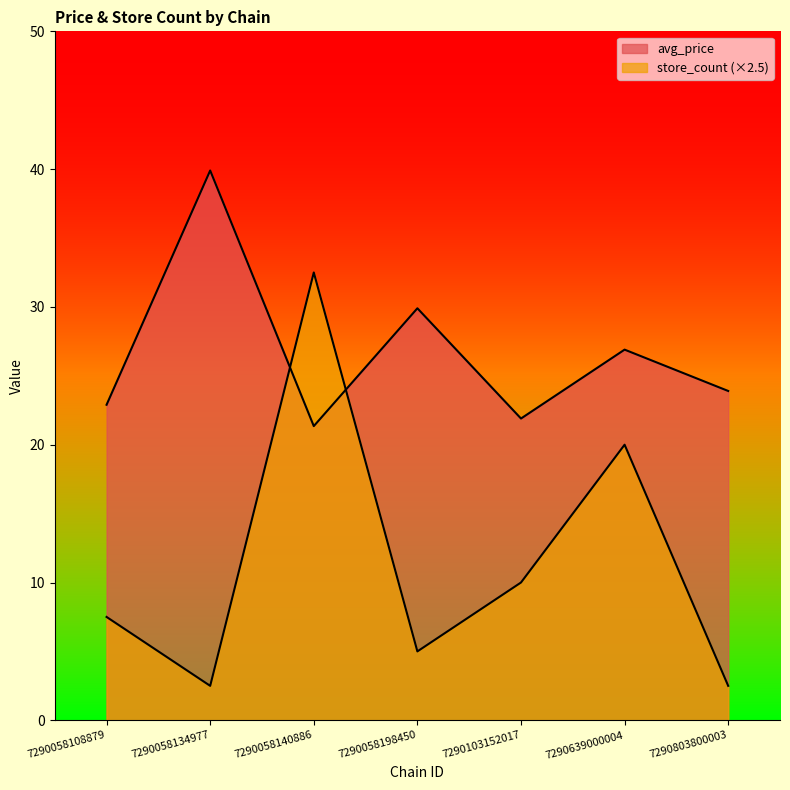

Which series has the largest total across all categories?

avg_price